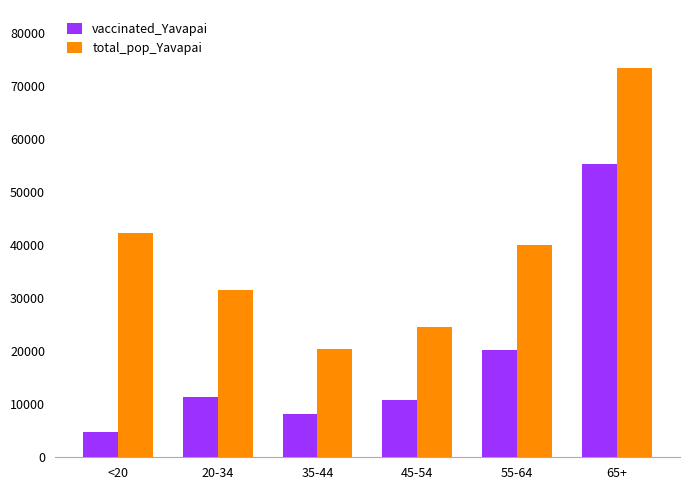

What is the sum of the vaccinated_Yavapai values at 65+ and <20?

60057